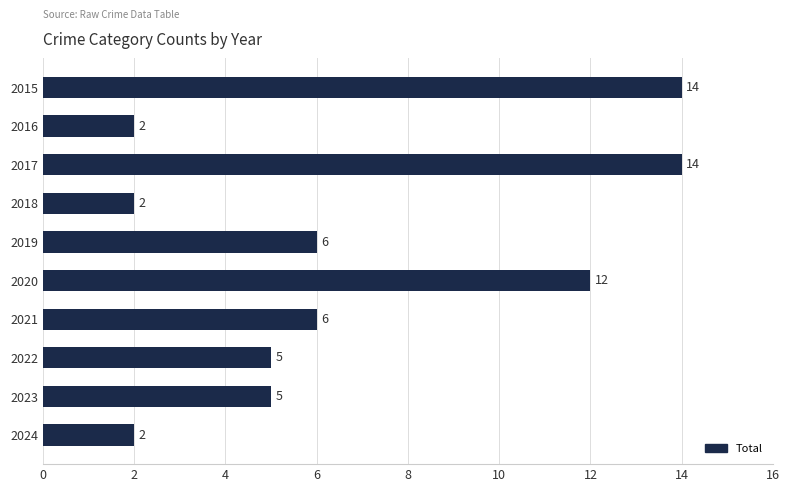

What is the greatest value displayed?

14